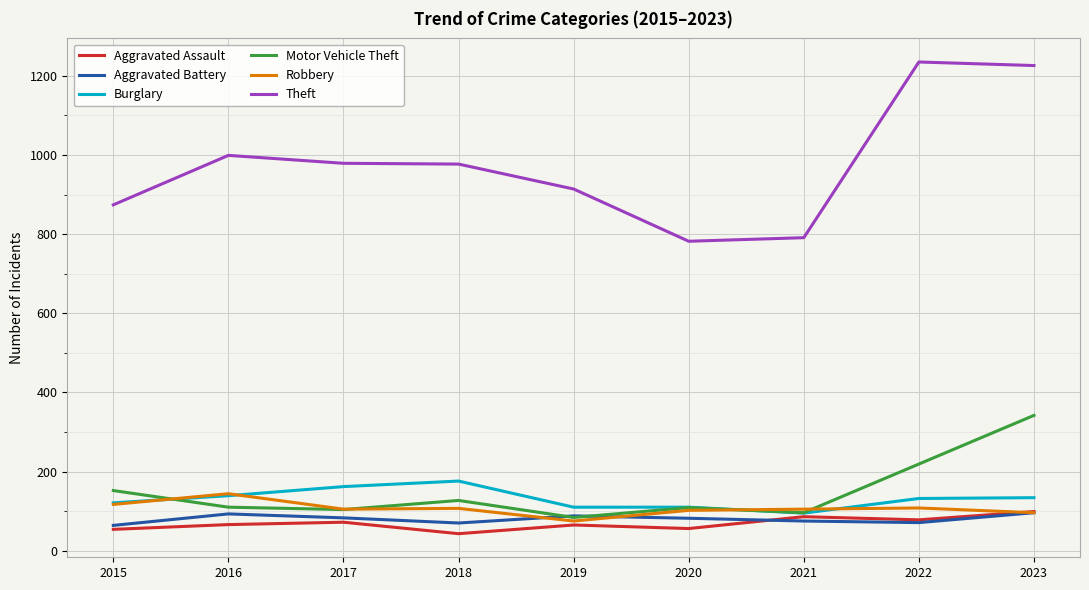

The Robbery series shows 238 at 2016. True or false?

False